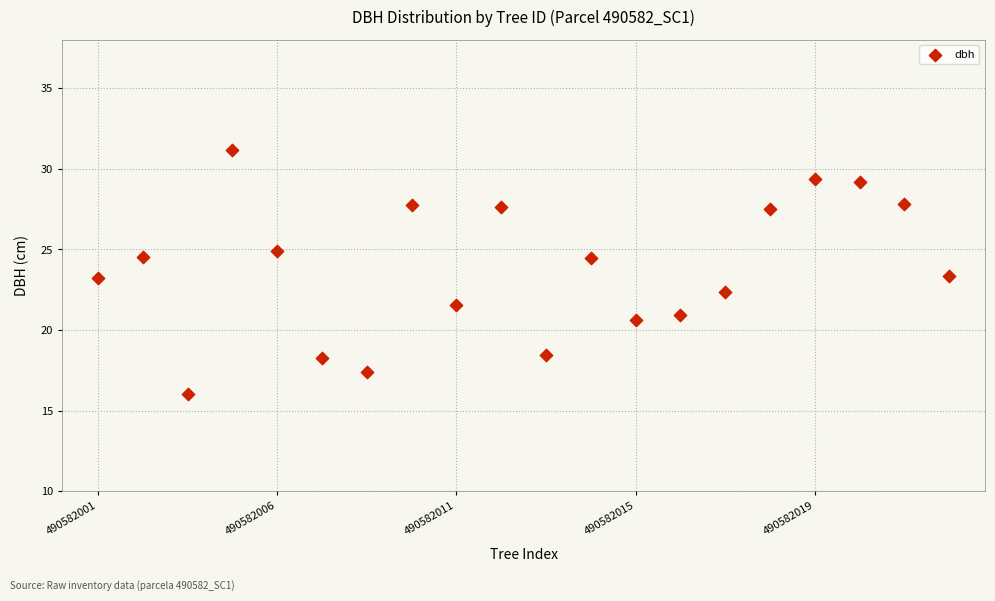

What is the range of Y values (max minus min)?

15.1